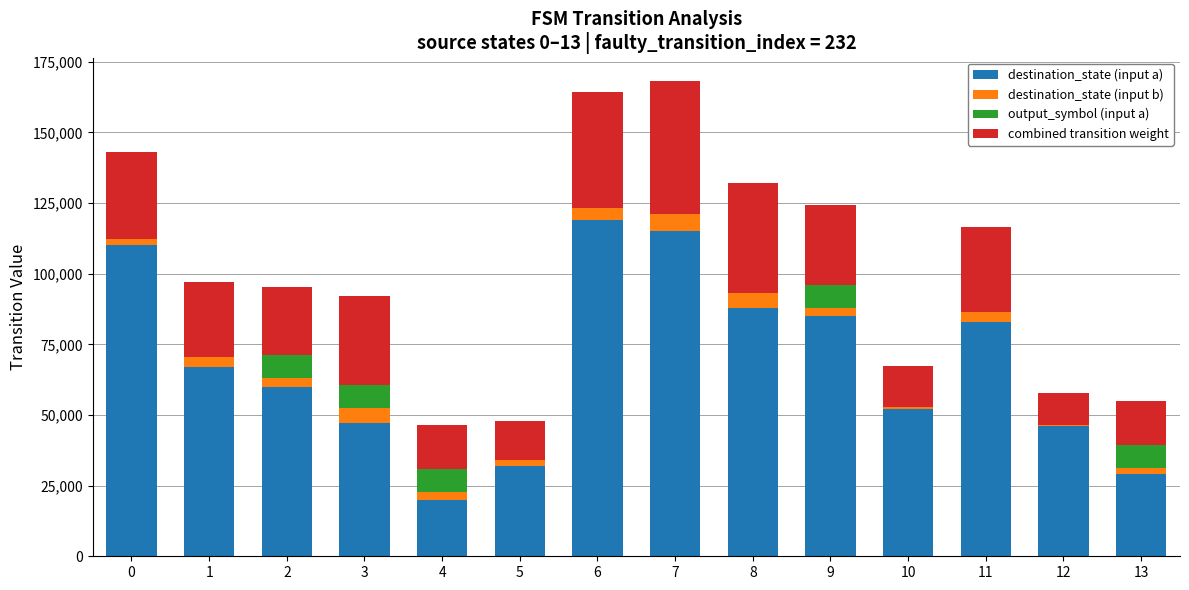

What is the maximum value for destination_state (input a)?

119000